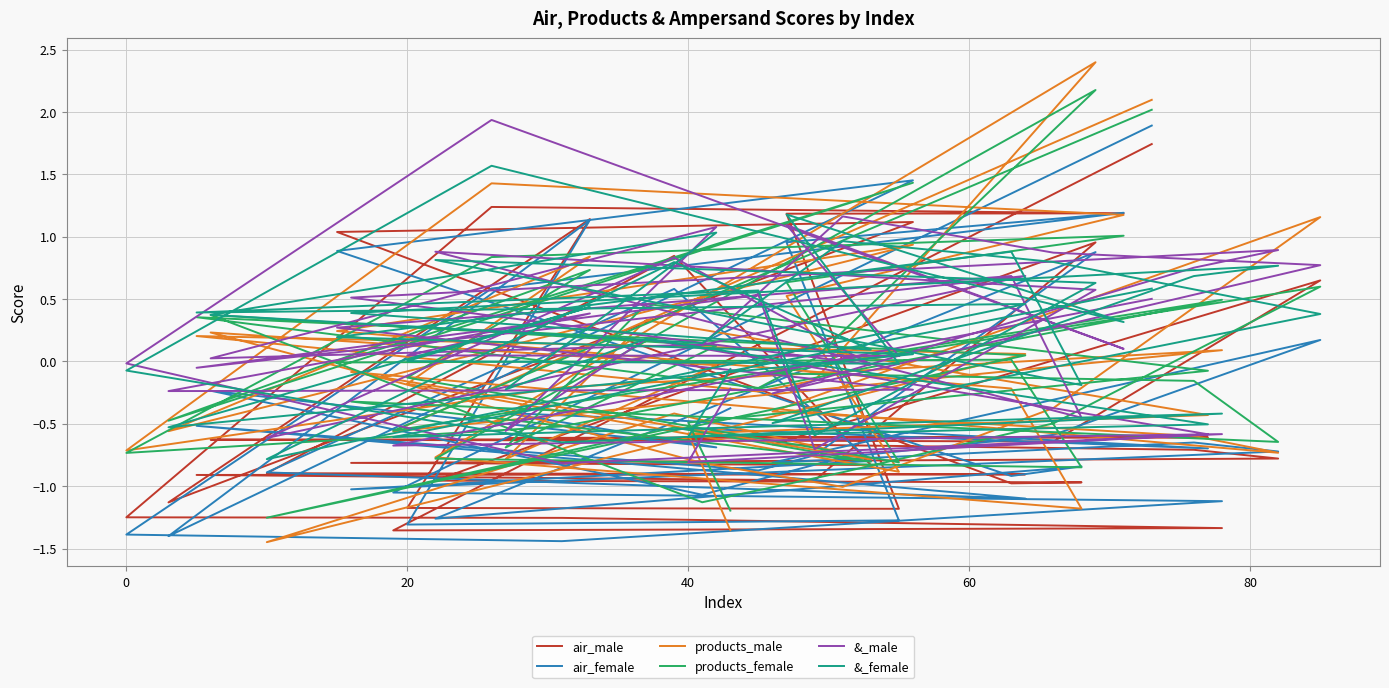

In air_female, how many points are lower than both neighbors (excluding endpoints)?

12